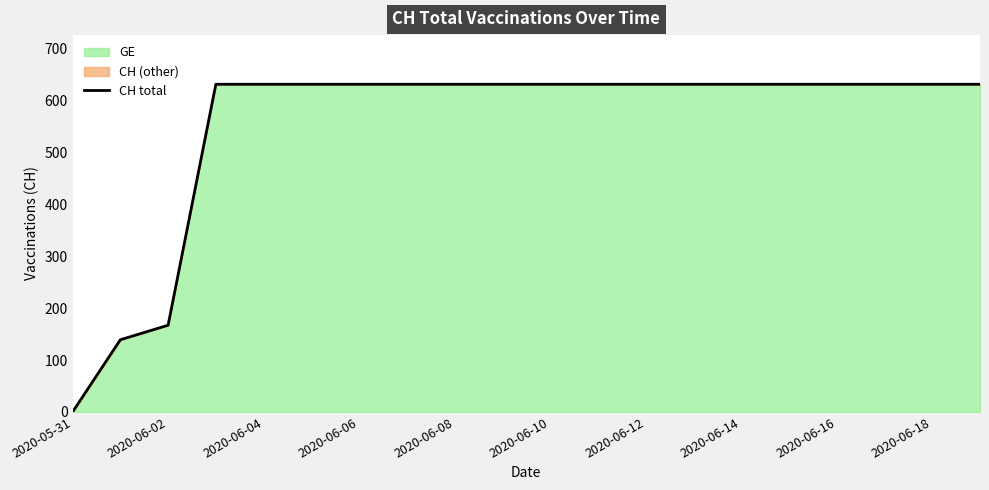

True or false: the data shows 631 at 13.

True